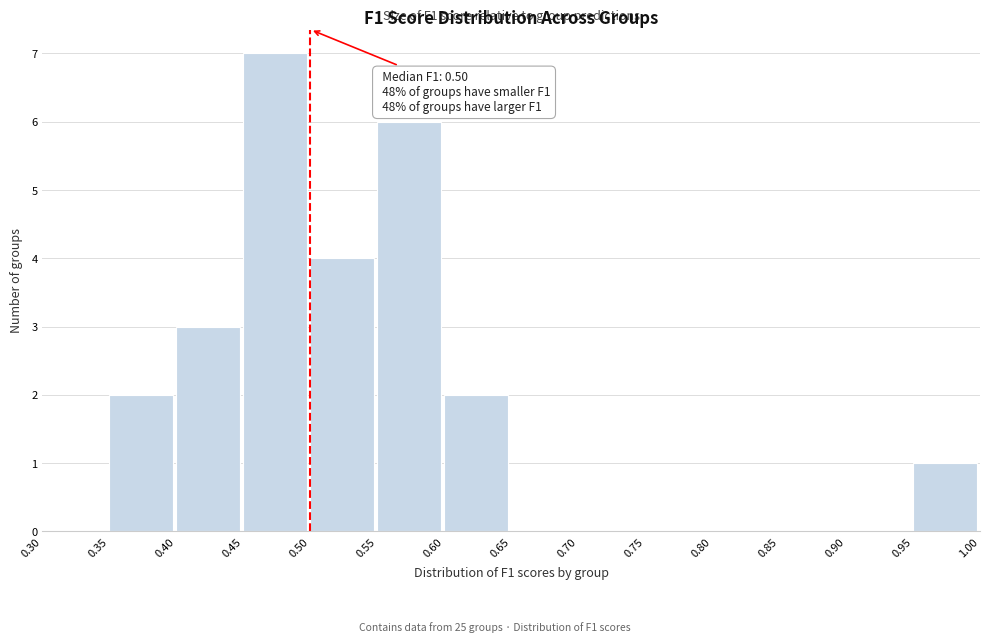

Over which range of the x-axis is the bar tallest?

0.45 to 0.50